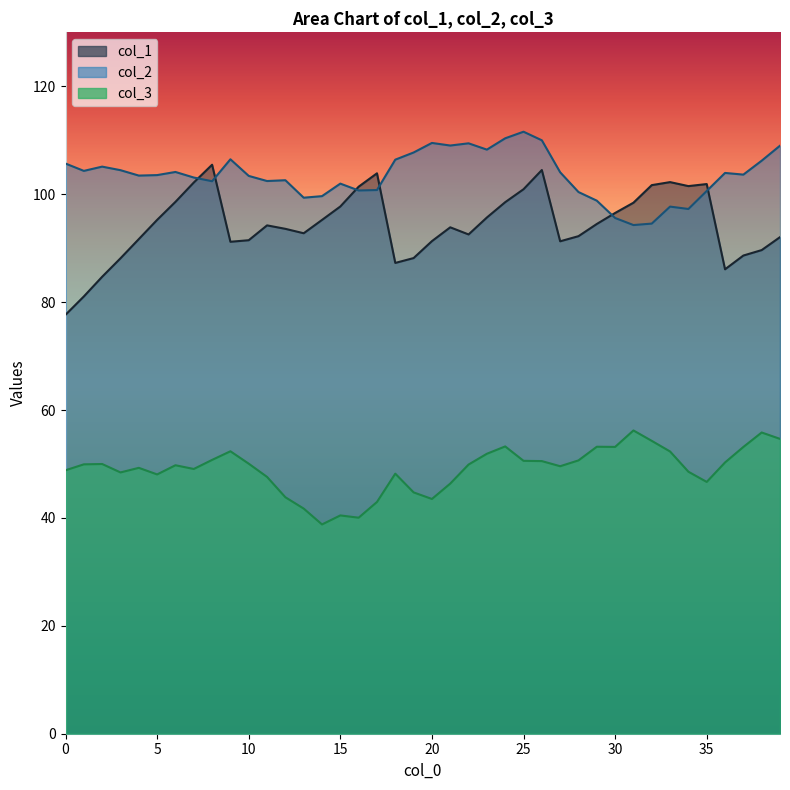

True or false: col_3 and col_1 cross at least once.

False